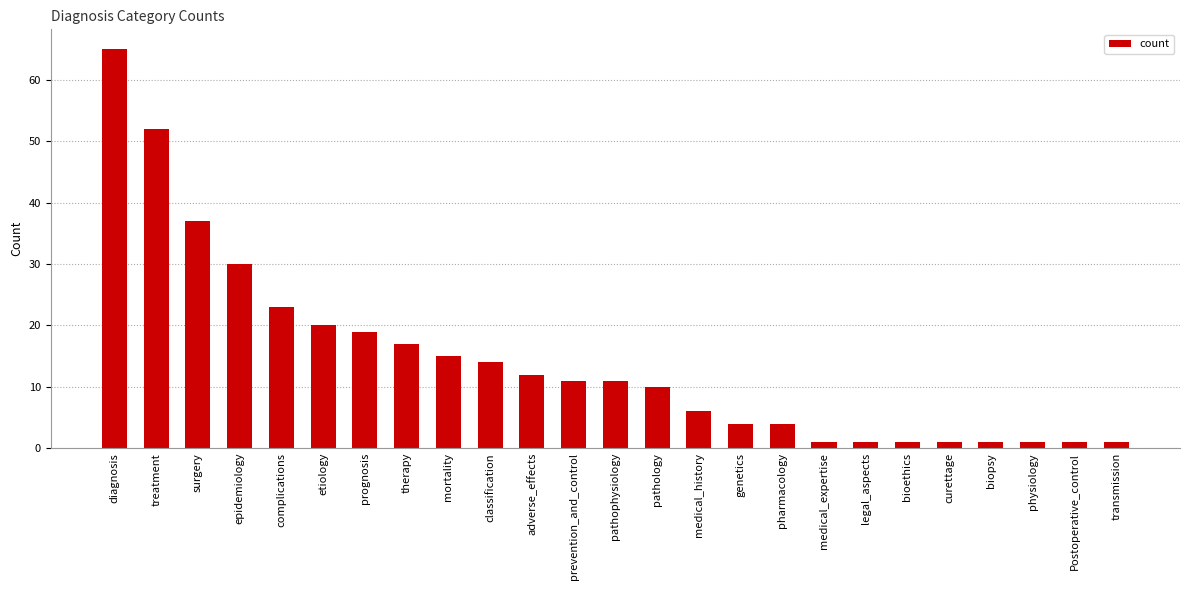

What is the label of the 25th bar from the right?

diagnosis